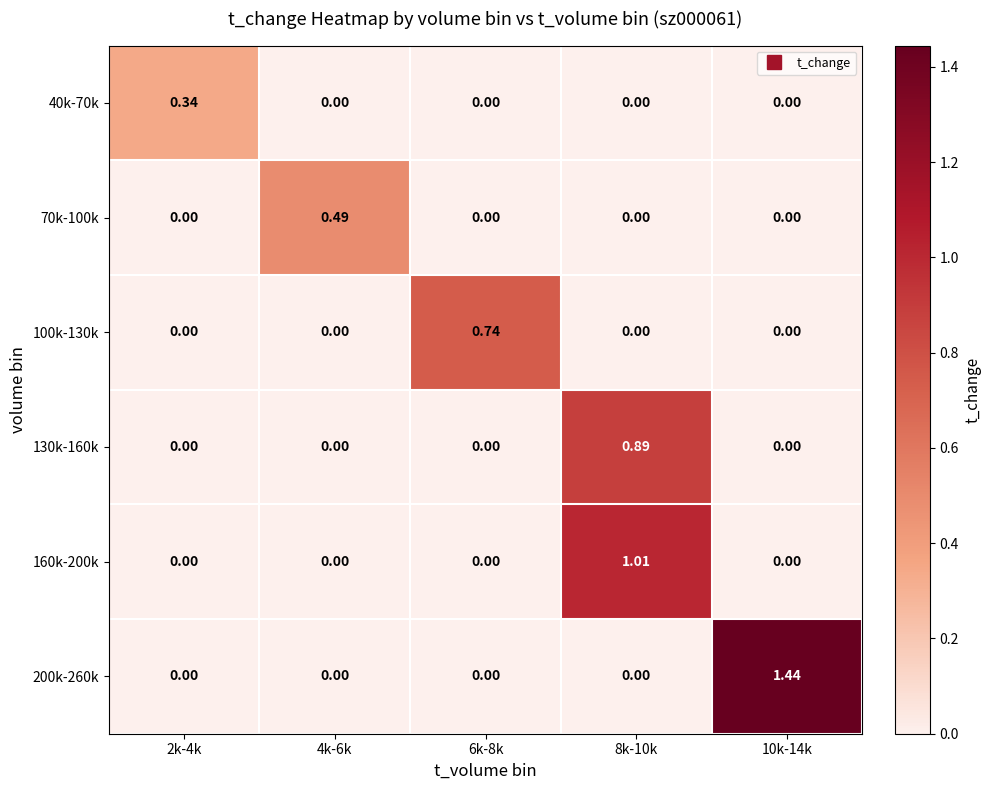

Which series has the largest range (max minus min)?

200k-260k